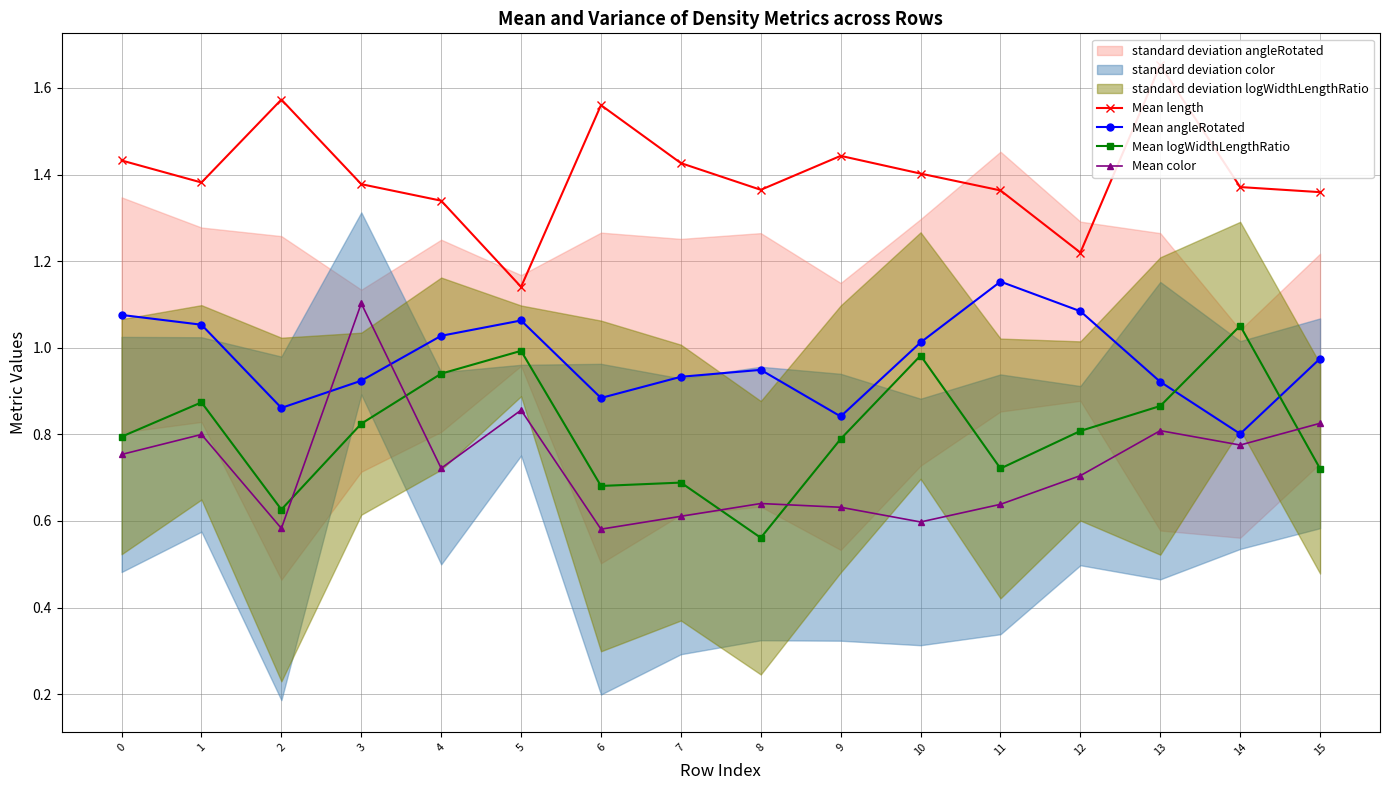

What is the average value of the Mean angleRotated series?

1.0